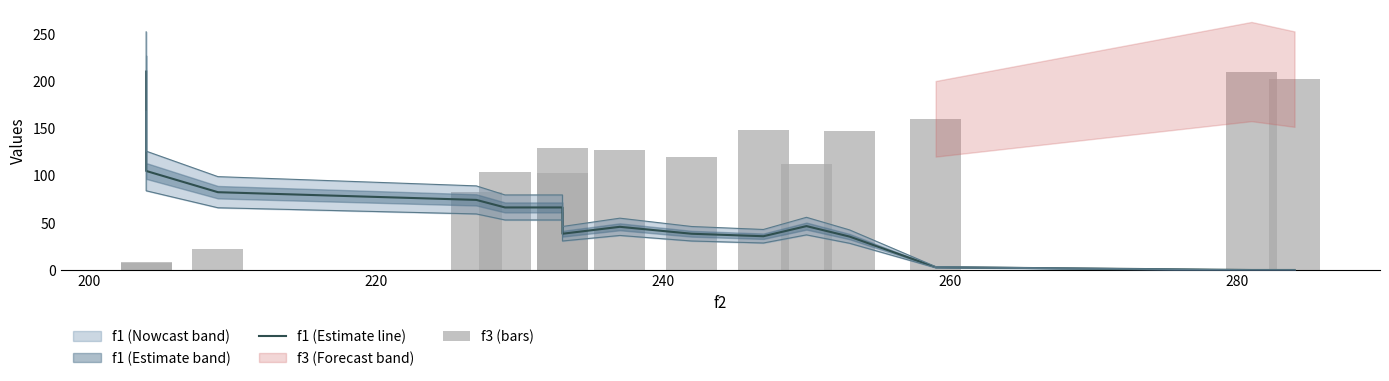

What is the difference between the maximum and second lowest values in the f1 (Estimate line) series?

210.0